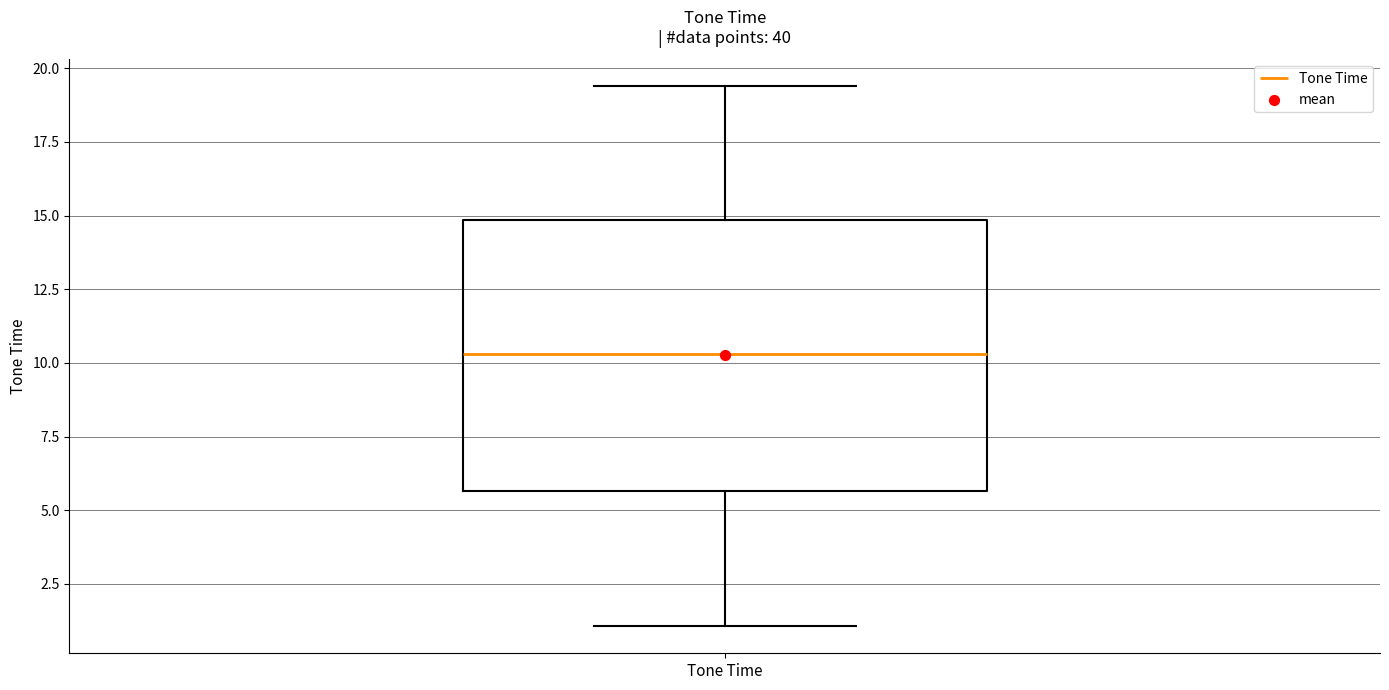

Read this box plot against the y-axis: the position of the median line, the range covered by the box, and the ends of both whiskers. The values are not printed on the chart, so give them approximately, as read against the axis.

median 10.5, box 5.5 to 15.0, whiskers 1.0 to 19.5